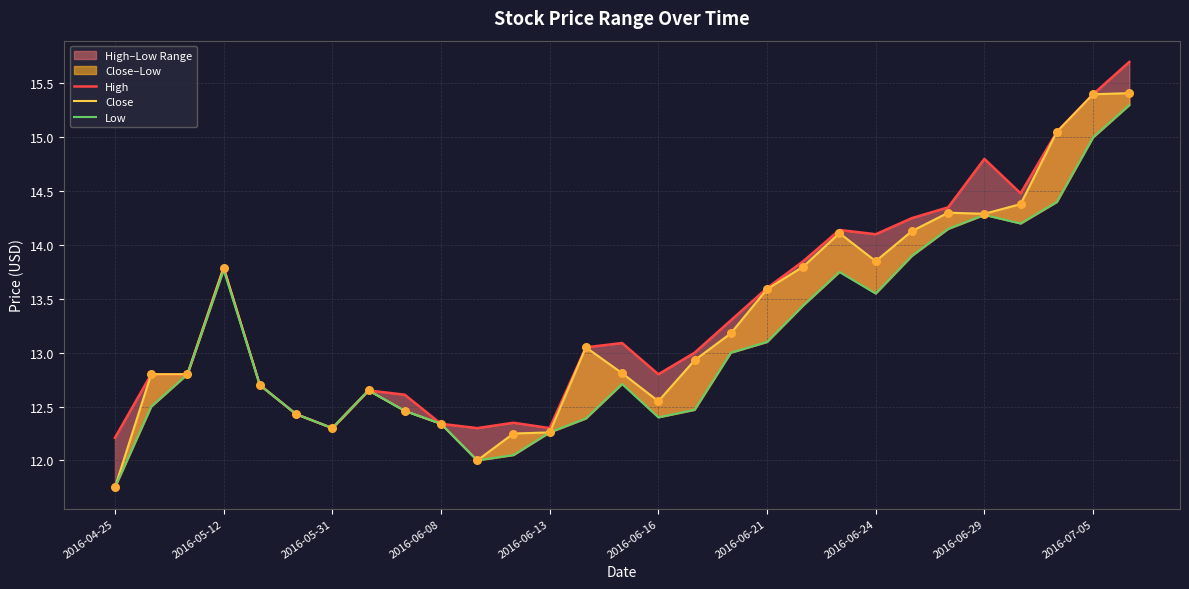

Which series contains the highest Y value?

High